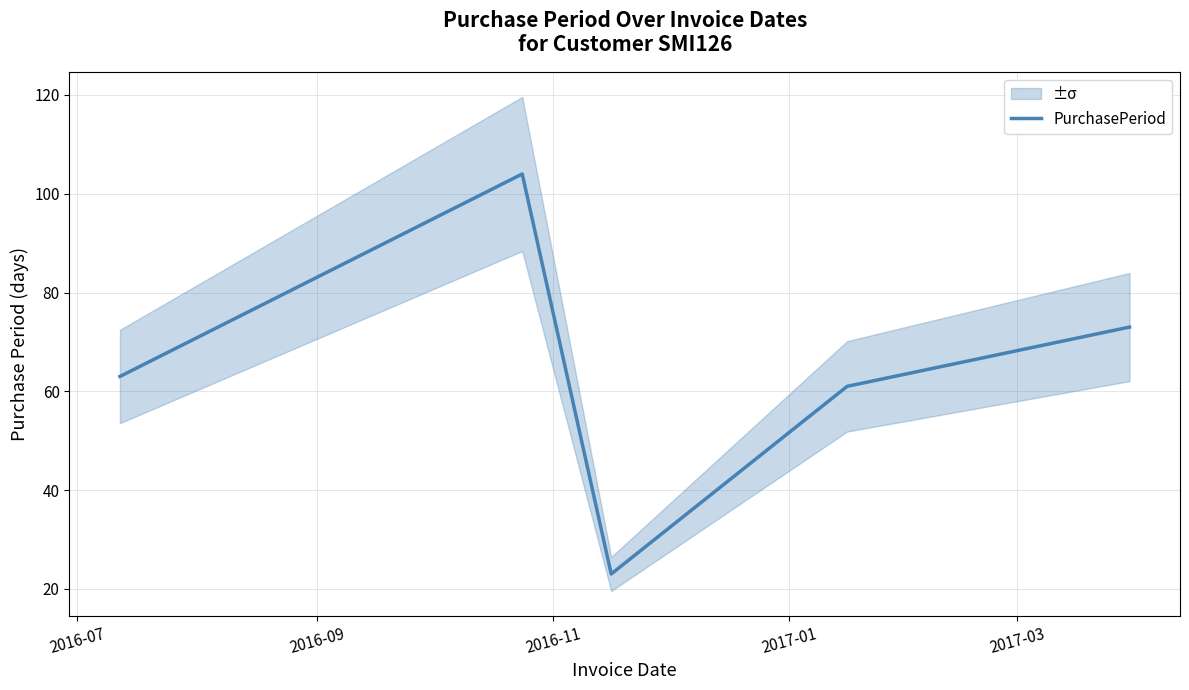

What is the lowest value of the PurchasePeriod series?

23